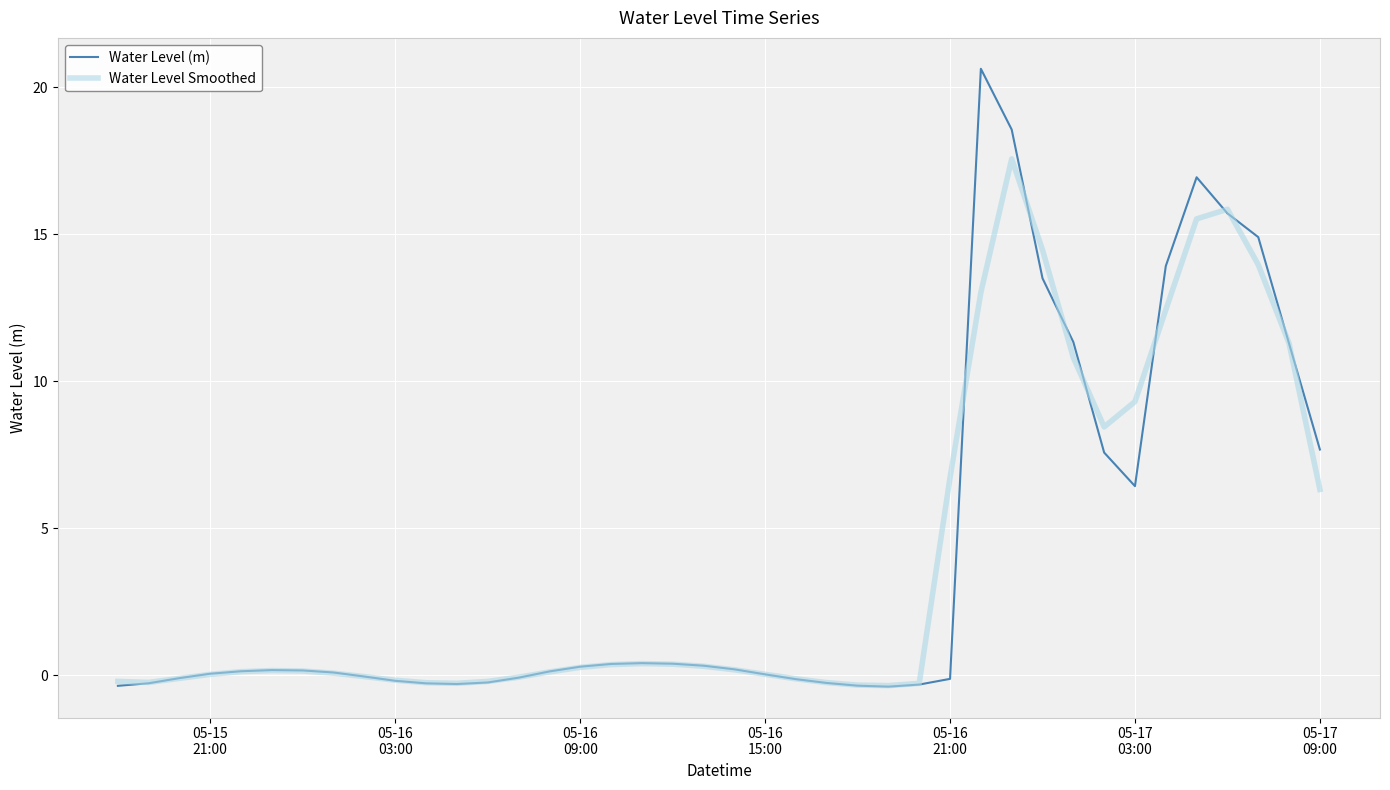

List the series in order of their peak value, lowest first.

Water Level Smoothed, Water Level (m)